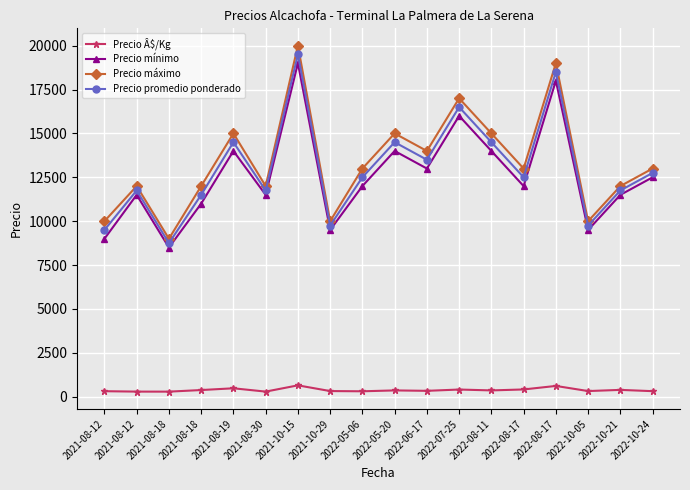

List the series in order of their peak value, highest first.

Precio máximo, Precio promedio ponderado, Precio mínimo, Precio Â$/Kg